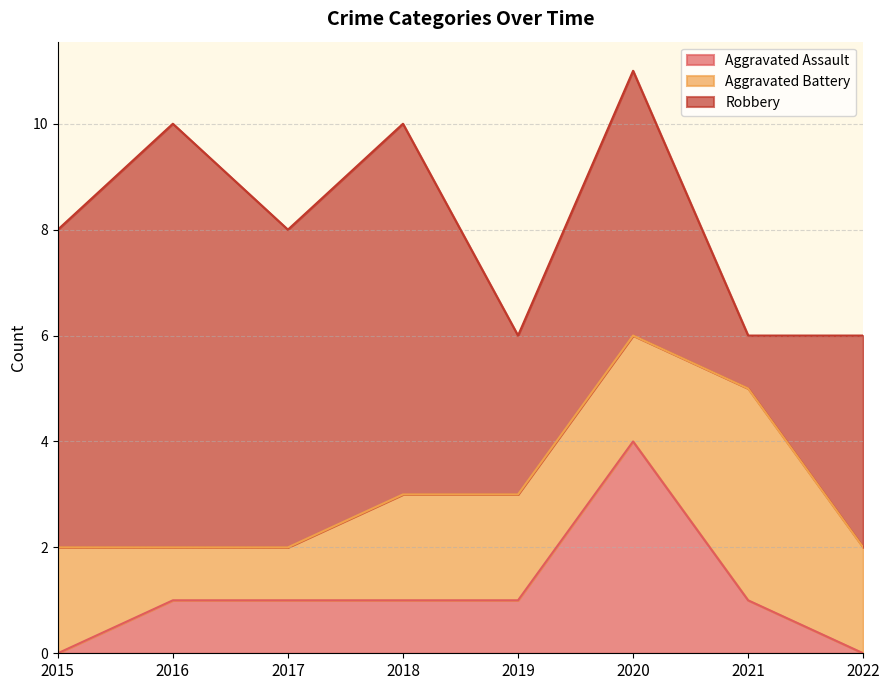

How many data points in Aggravated Assault are less than 1?

2